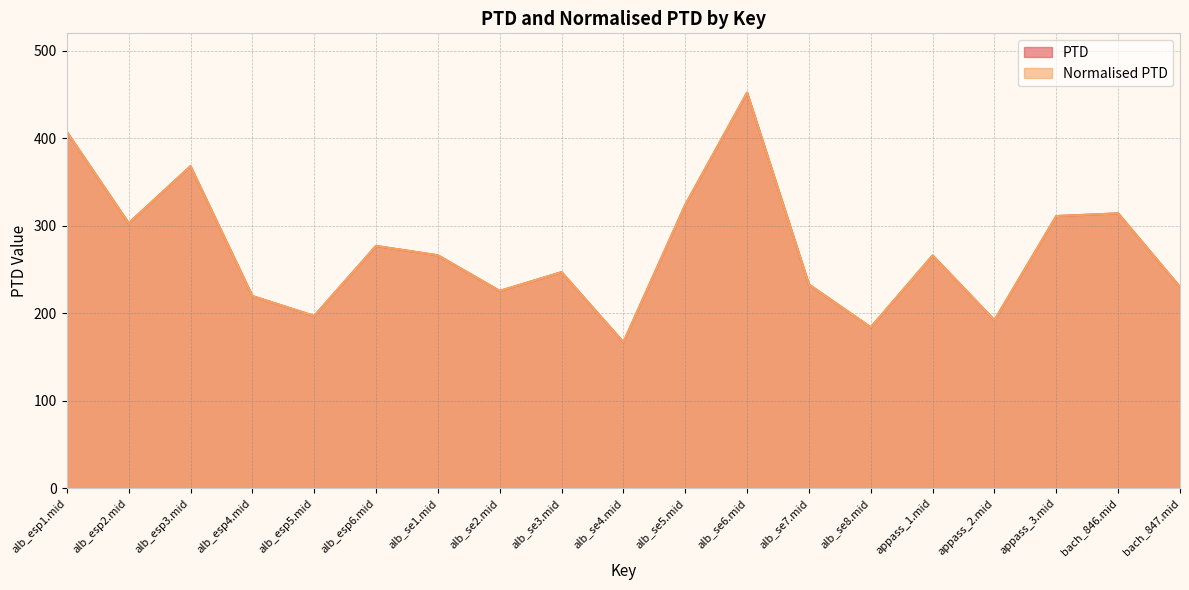

What is the maximum value shown in the chart?

452.3